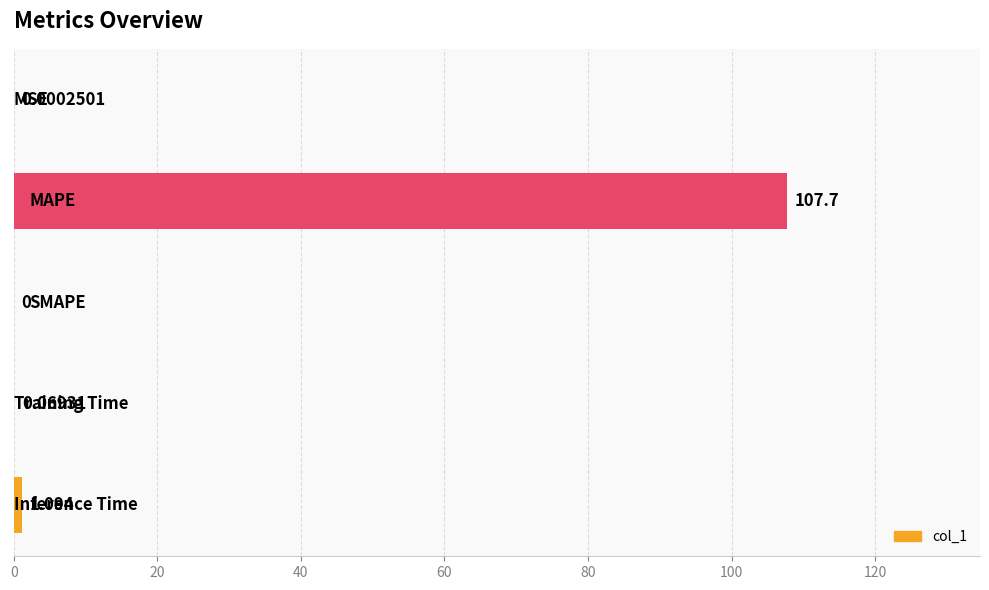

How many distinct data groups are displayed?

1